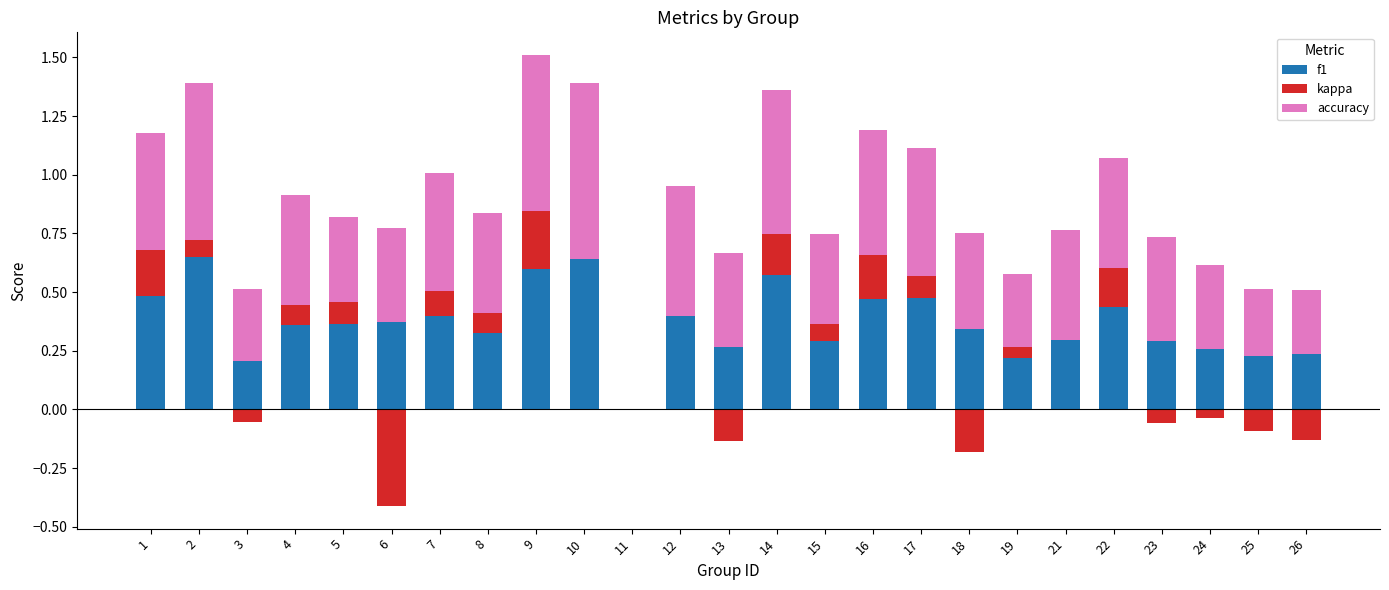

How many data points does each series have?

25